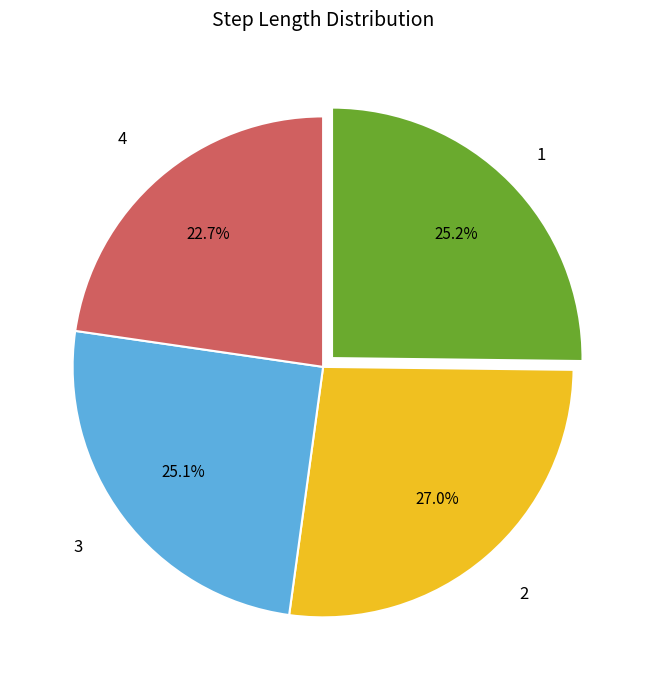

Count the number of slices in the pie.

4